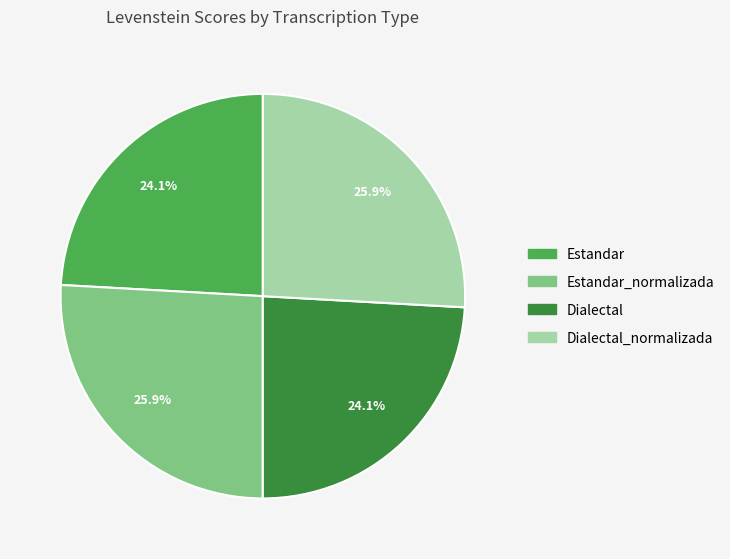

Is there a majority slice in this chart?

No